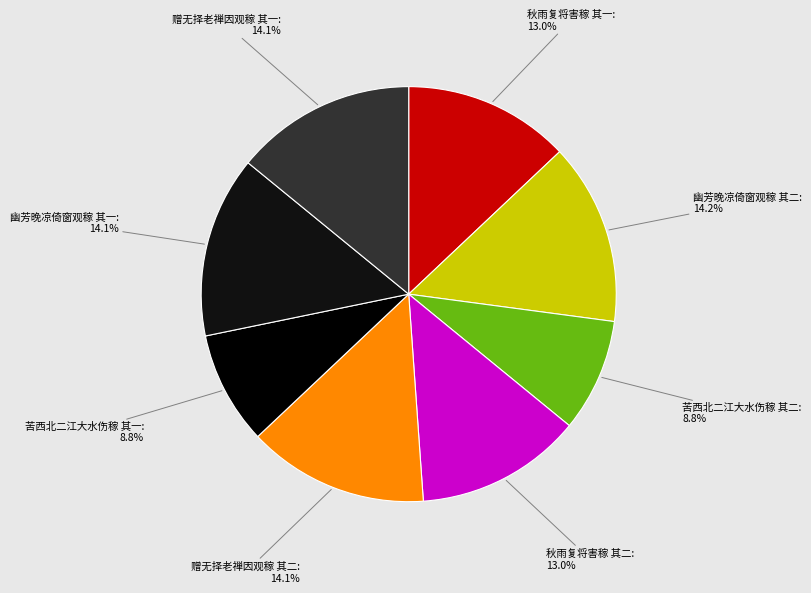

Is it true that 幽芳晚凉倚窗观稼 其一 is 22% of the pie?

False